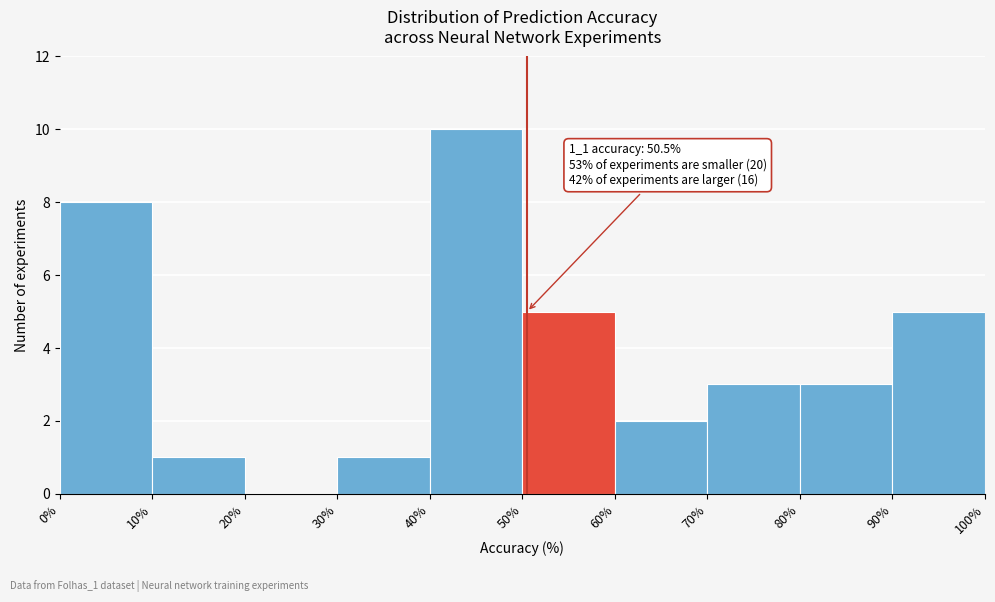

Over which range of the x-axis is the bar tallest?

40% to 50%